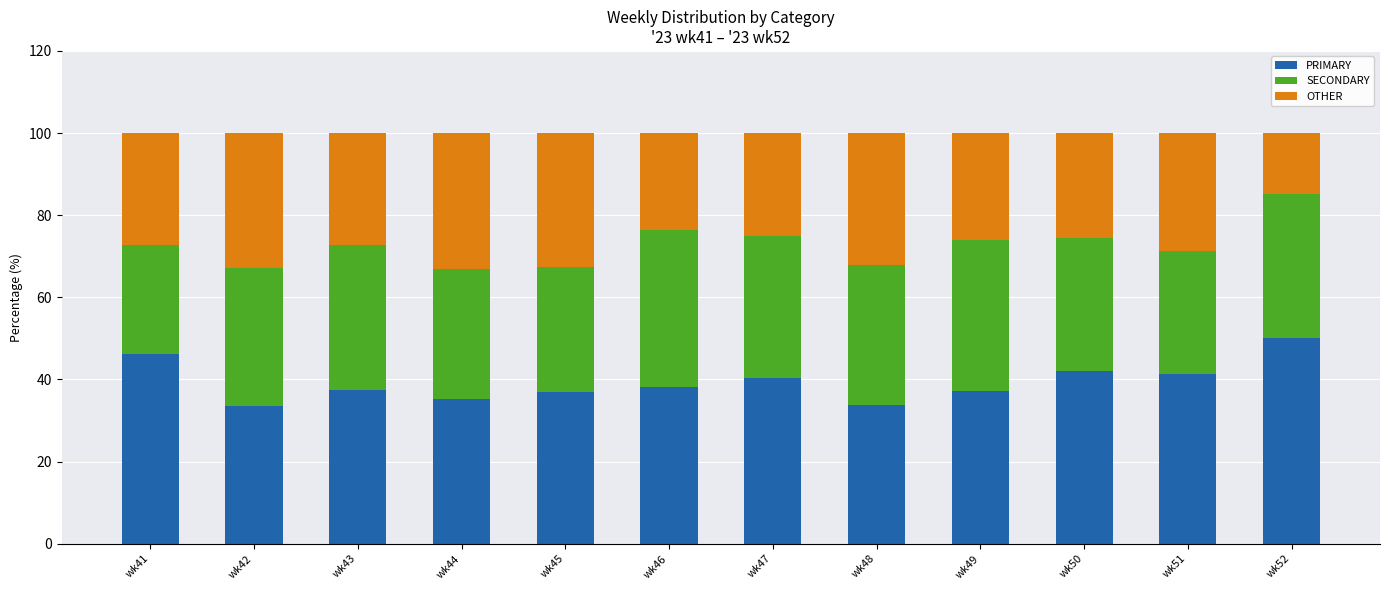

How many categories are shown in the chart?

12